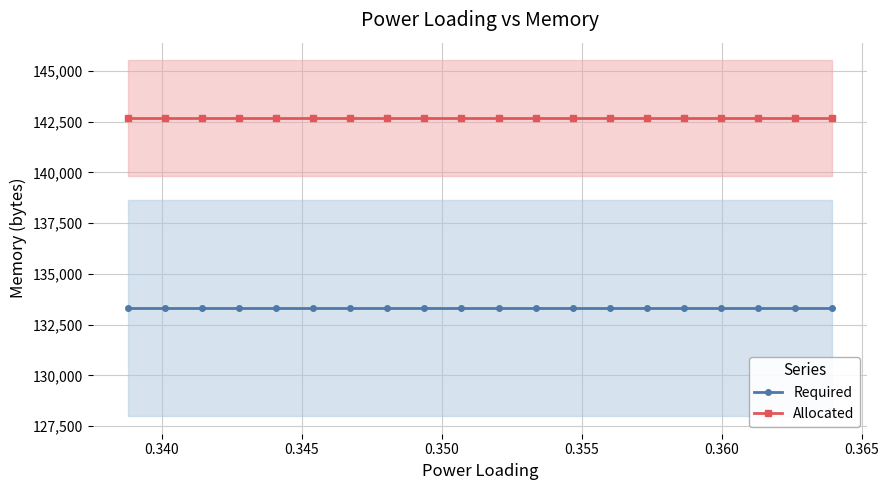

What is the smallest value displayed?

133333.0